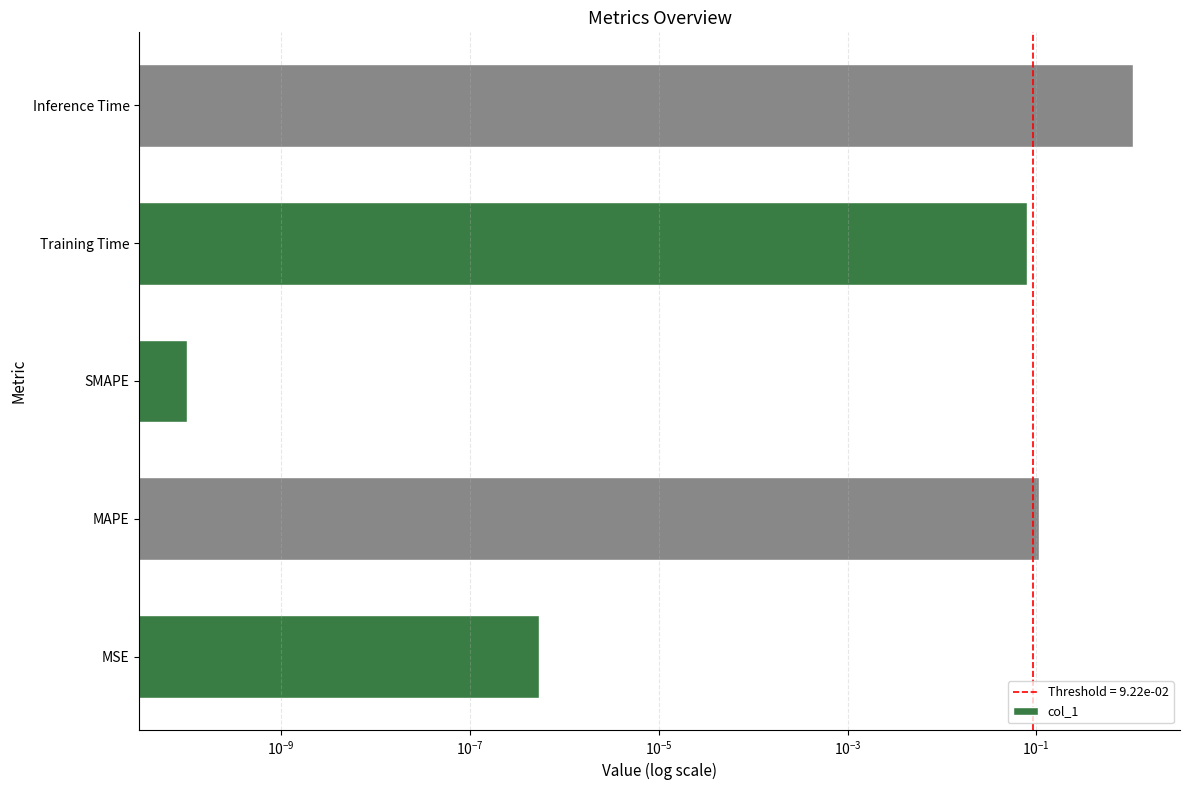

The chart shows a value of 0.0 at Training Time. True or false?

False